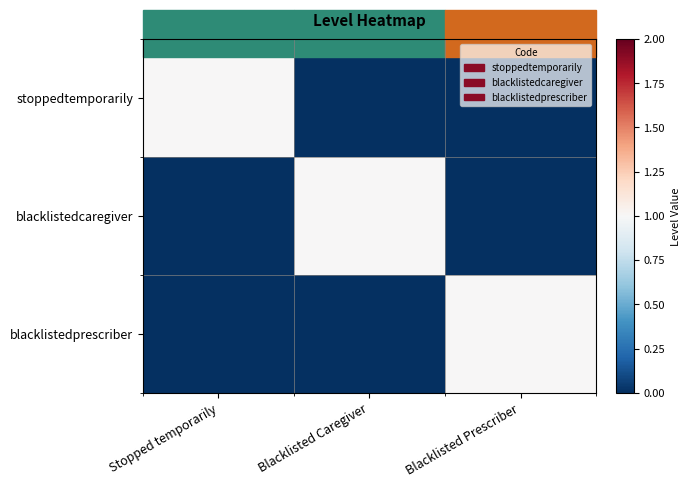

Between Blacklisted Prescriber and Blacklisted Caregiver, which is larger?

Blacklisted Prescriber